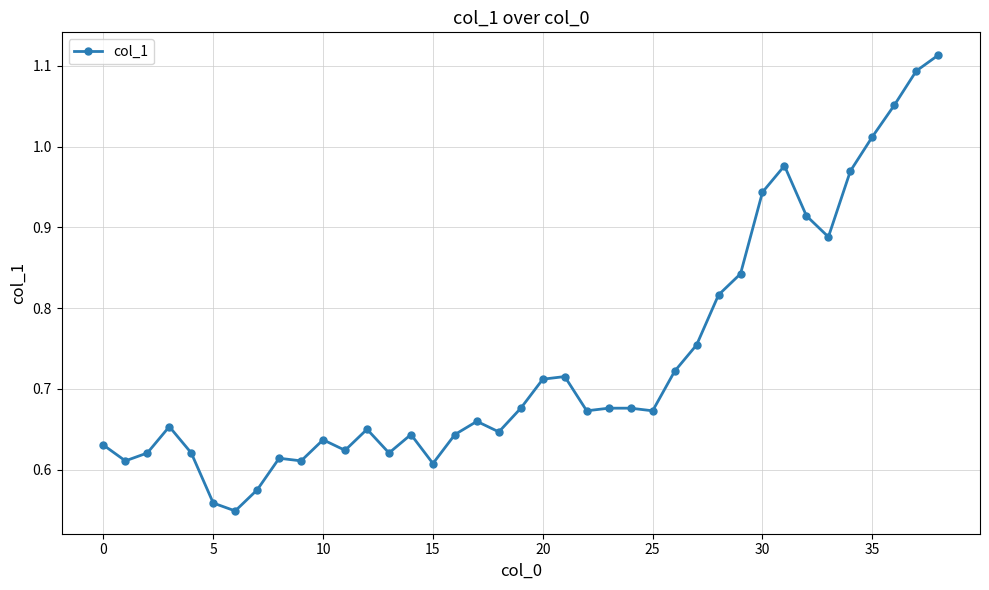

True or false: there are more than 0 points higher than both neighbors.

True